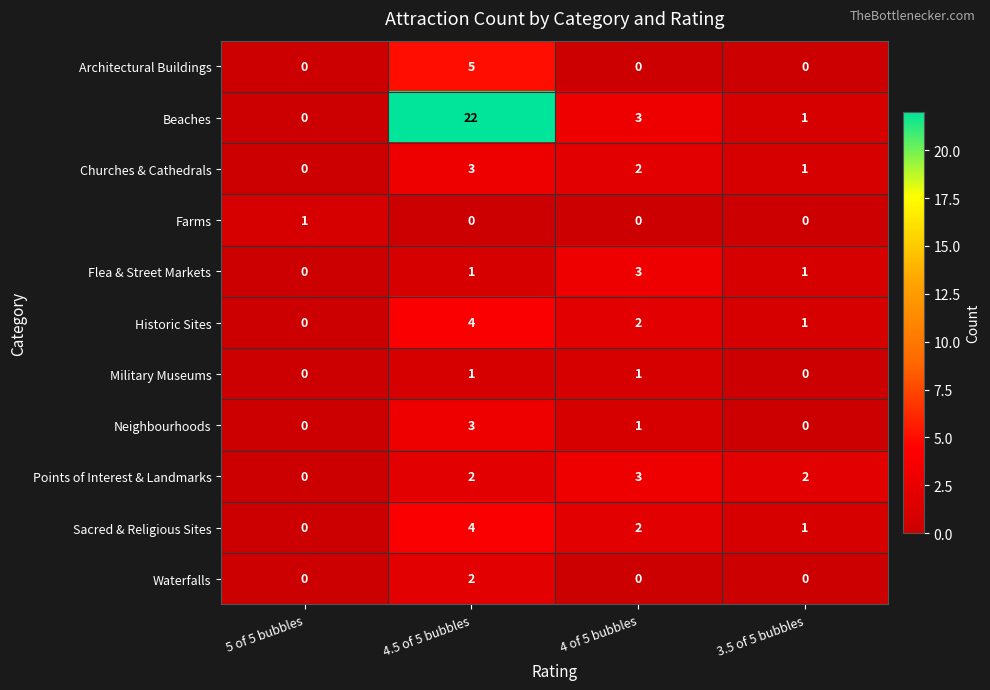

At which label does Flea & Street Markets reach its peak?

4 of 5 bubbles